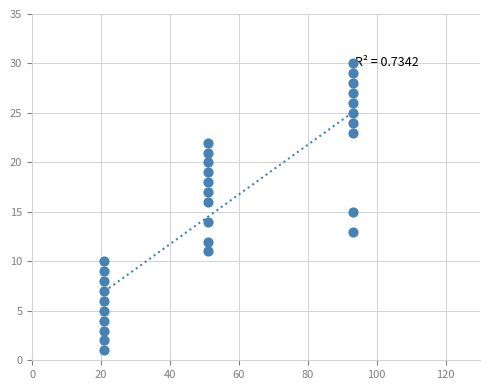

What is the range of X values (max minus min)?

72